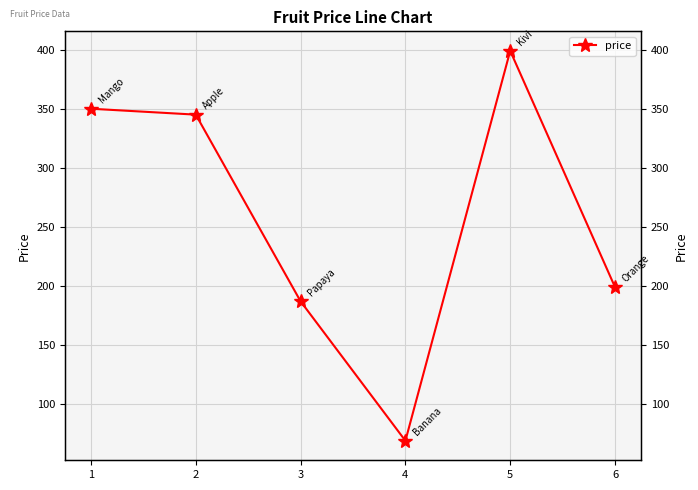

What is the average value?

258